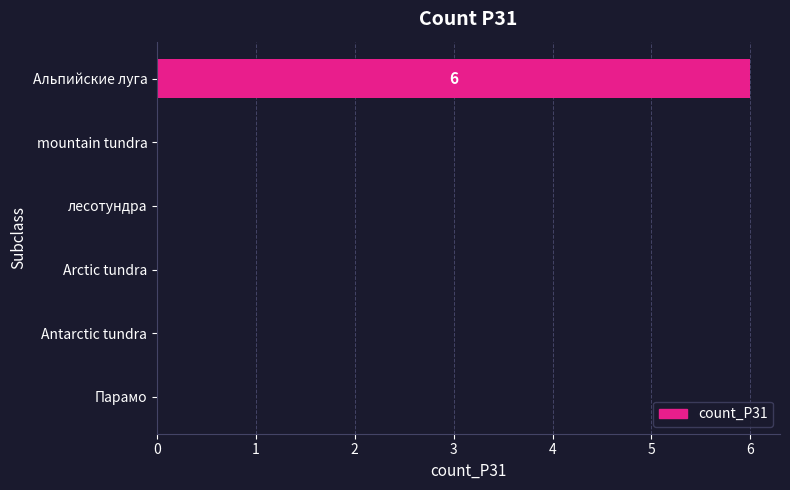

How many distinct data groups are displayed?

1